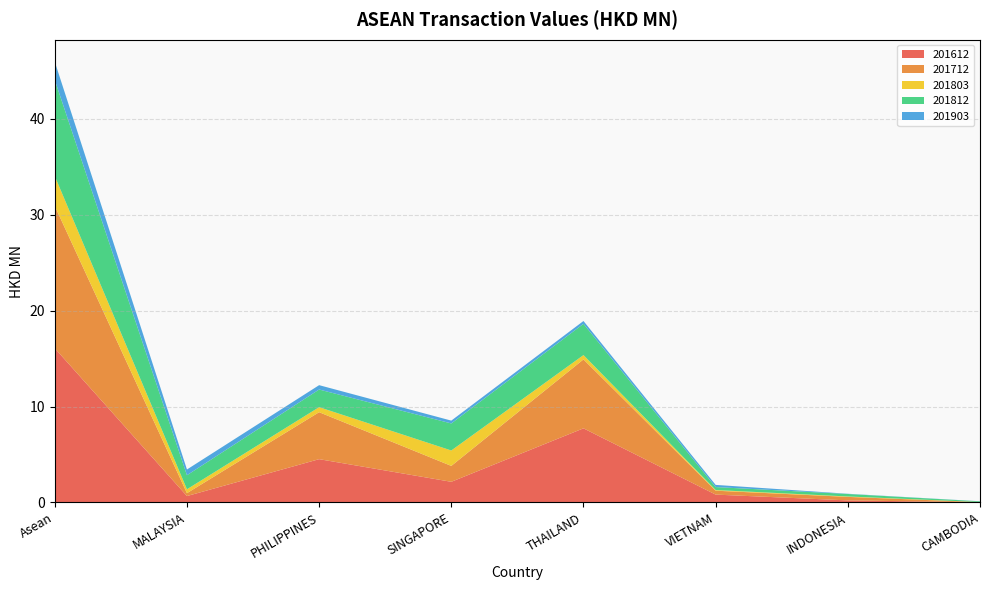

Reading right to left, what are all the values shown in this chart?

201612: 0.0	0.2	0.8	7.7	2.1	4.5	0.7	16.1
201712: 0.0	0.4	0.4	7.2	1.7	4.9	0.3	14.8
201803: 0.0	0.0	0.1	0.5	1.6	0.5	0.4	3.1
201812: 0.1	0.3	0.3	3.3	2.8	1.8	1.5	10.0
201903: 0.0	0.0	0.2	0.3	0.3	0.5	0.6	1.9